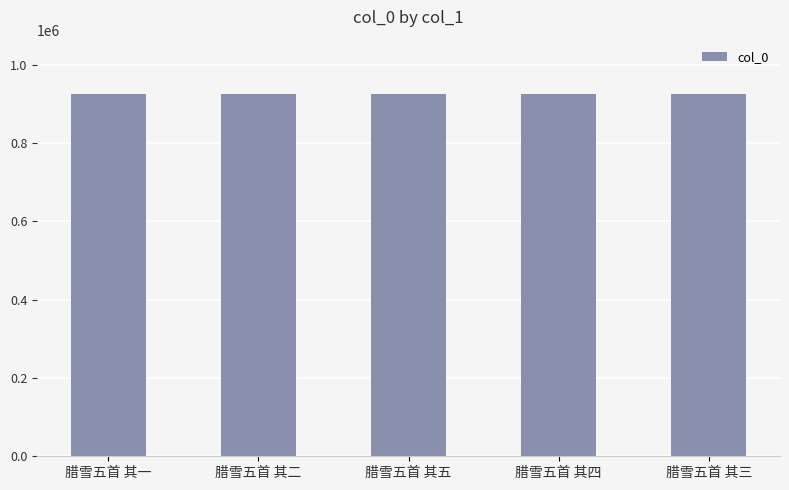

What is the maximum value shown in the chart?

925011